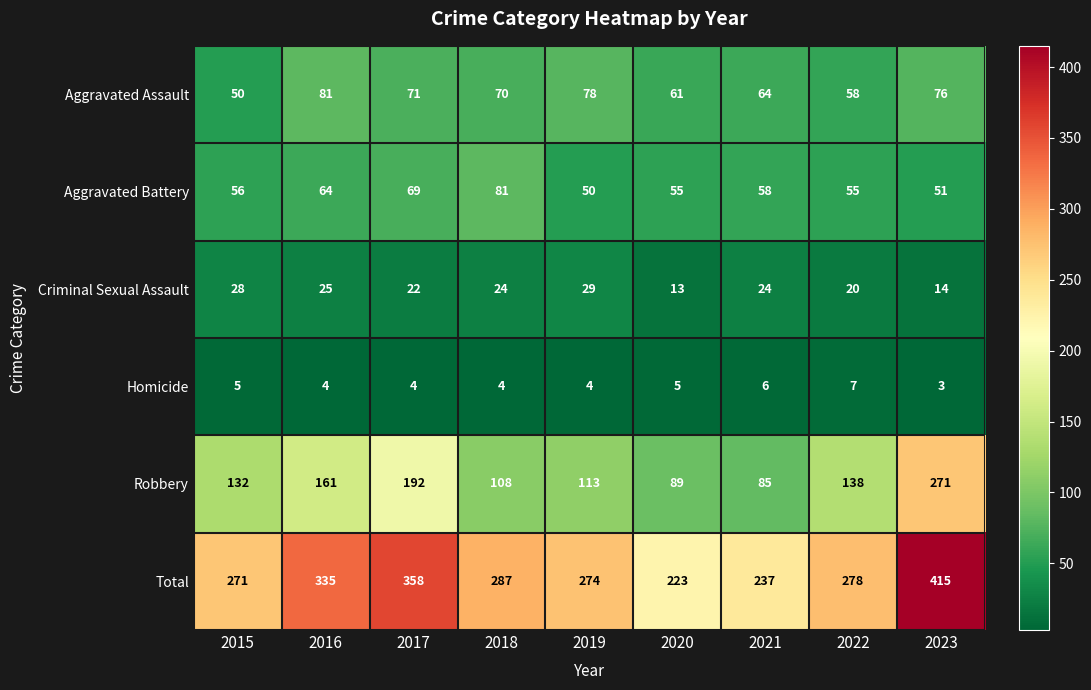

Rank the series at 2017 from highest to lowest value.

Total, Robbery, Aggravated Assault, Aggravated Battery, Criminal Sexual Assault, Homicide